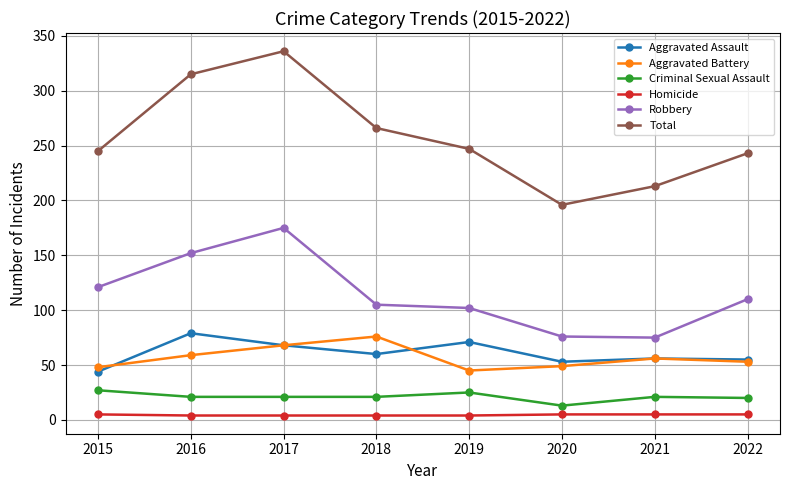

At how many categories does at least one series exceed 222?

6